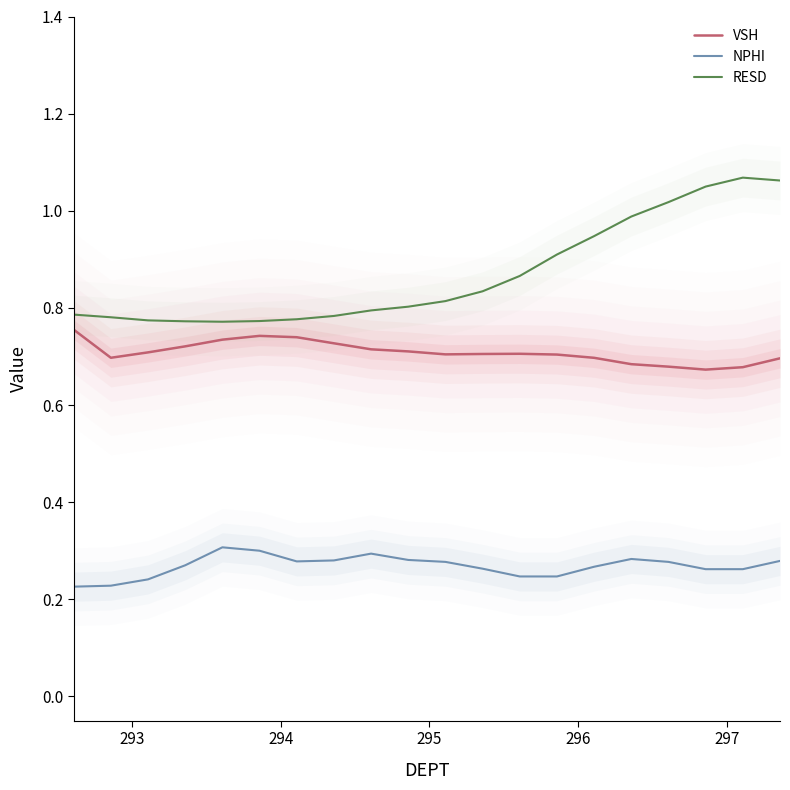

True or false: VSH and RESD intersect in this chart.

False